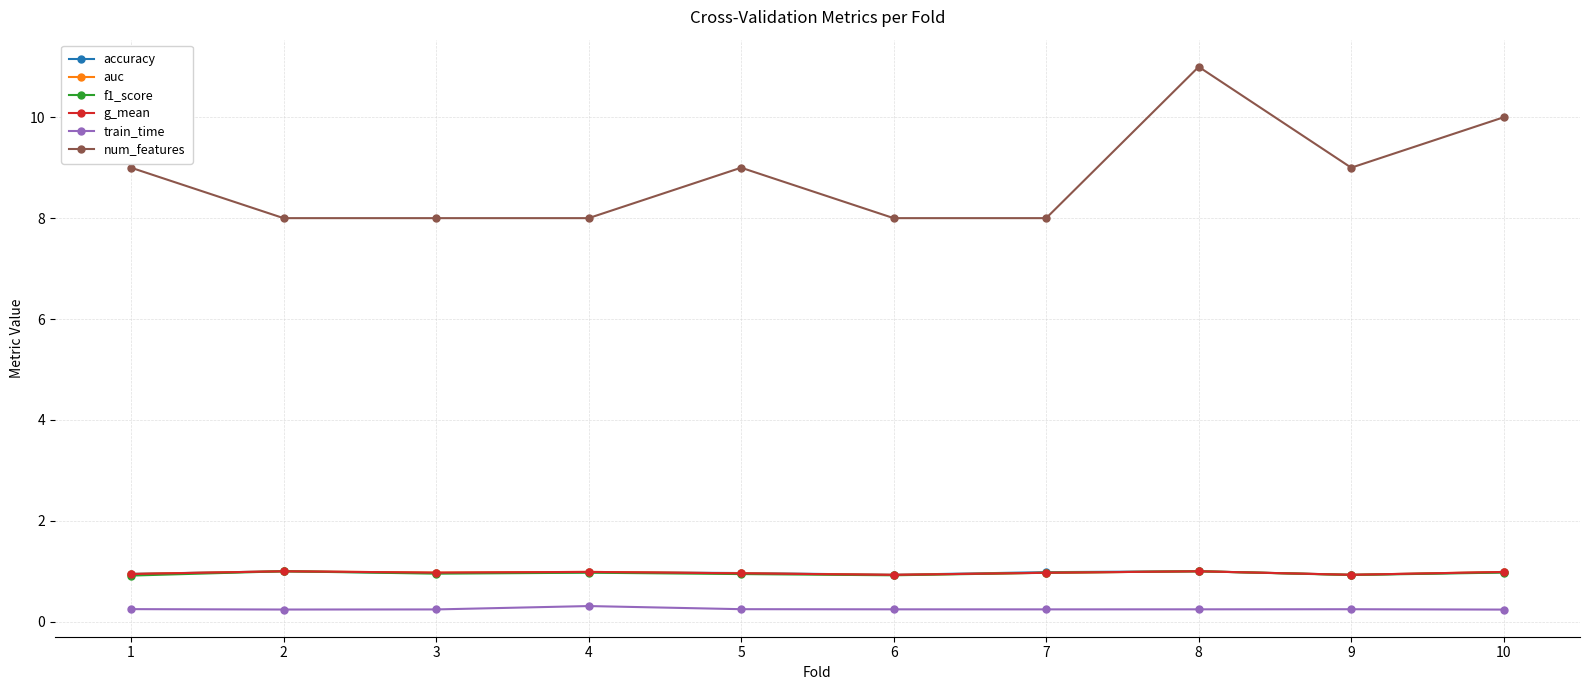

What is the value of the auc point at the 4th from the left?

1.0